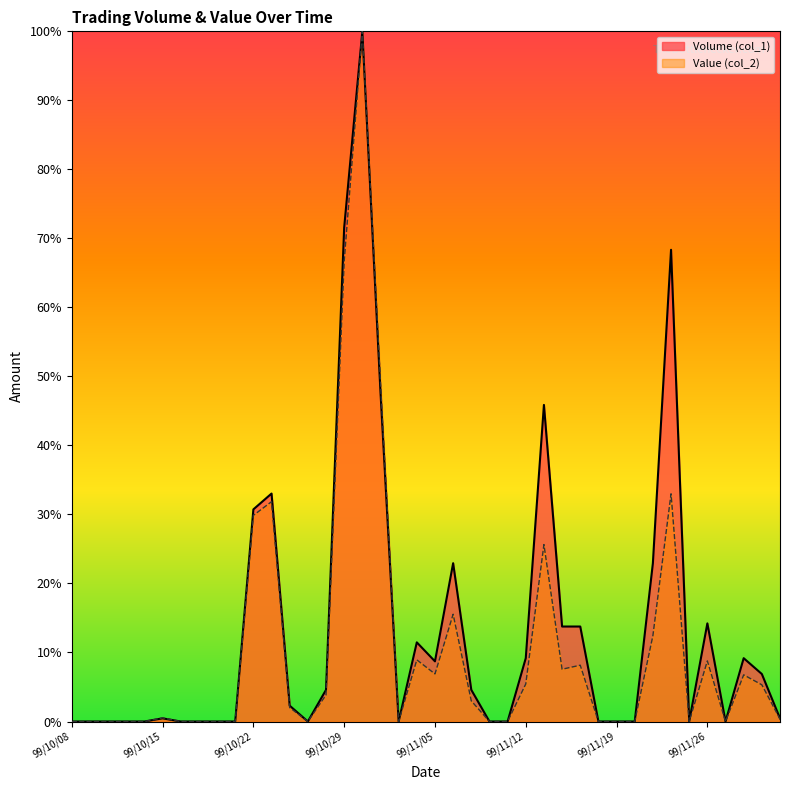

Does the chart have visible grid lines?

No